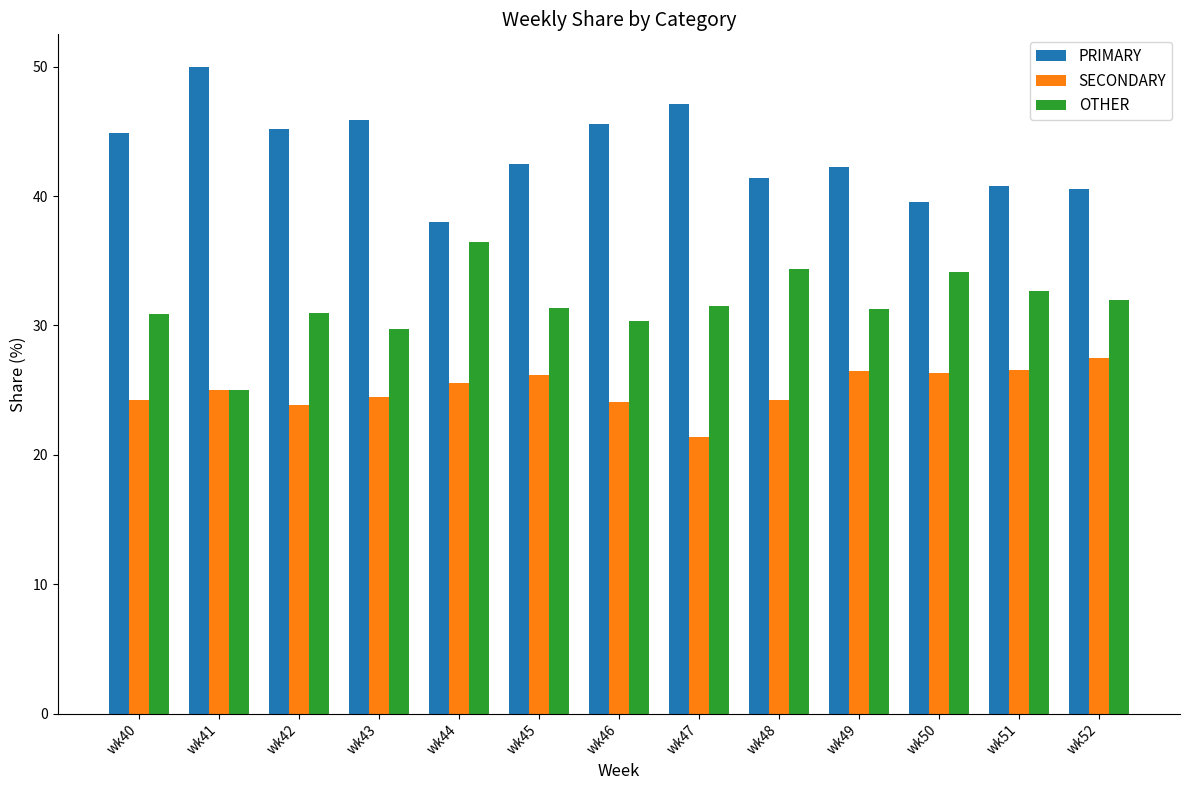

The value of SECONDARY at wk49 is 43.4. True or false?

False